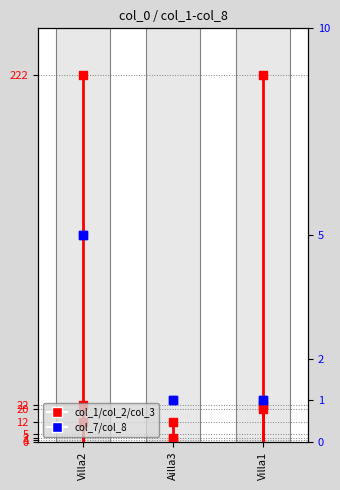

Which series has the widest spread of Y values?

col_2